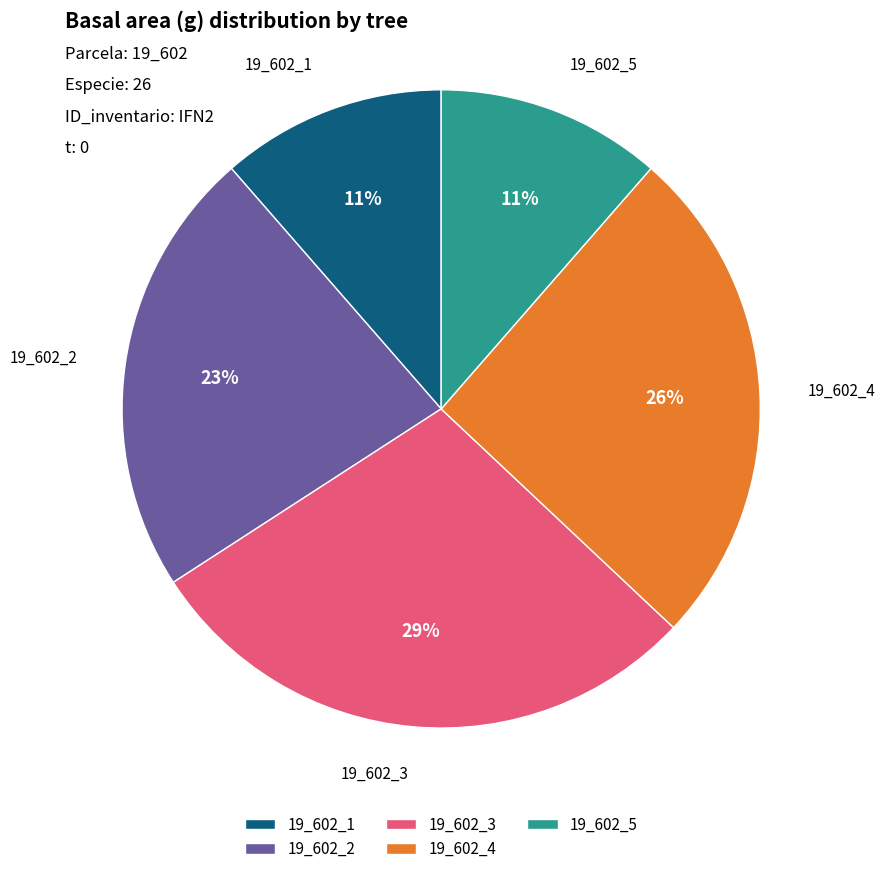

Count the number of slices in the pie.

5